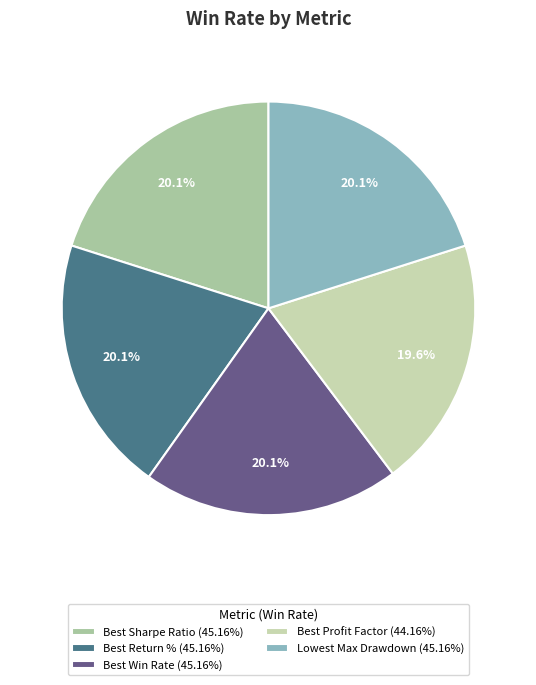

To the nearest percent, what is the combined percentage of Best Sharpe Ratio and Best Return %?

40%